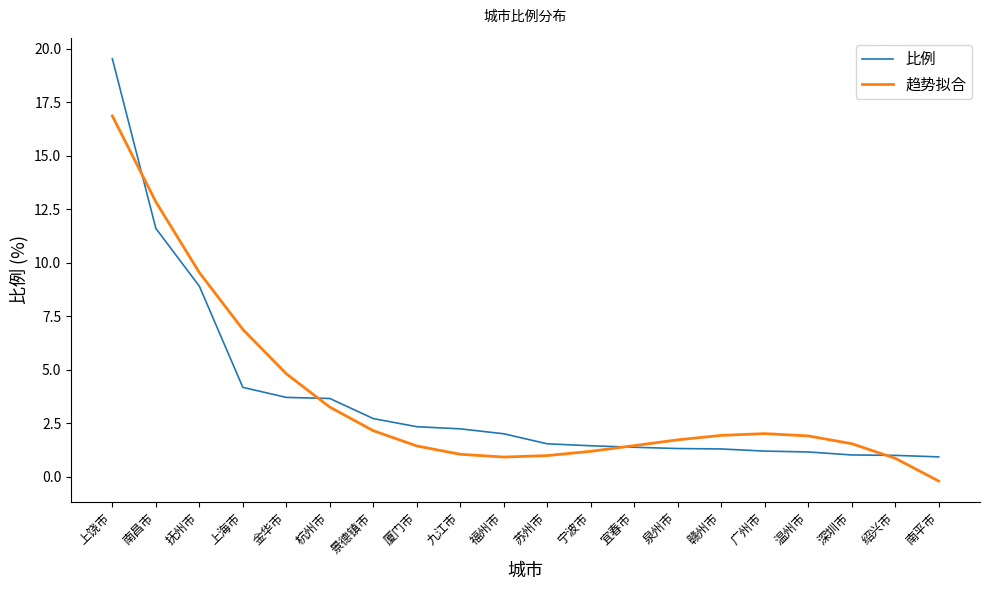

True or false: 趋势拟合 has a value of 2.6 at 赣州市.

False